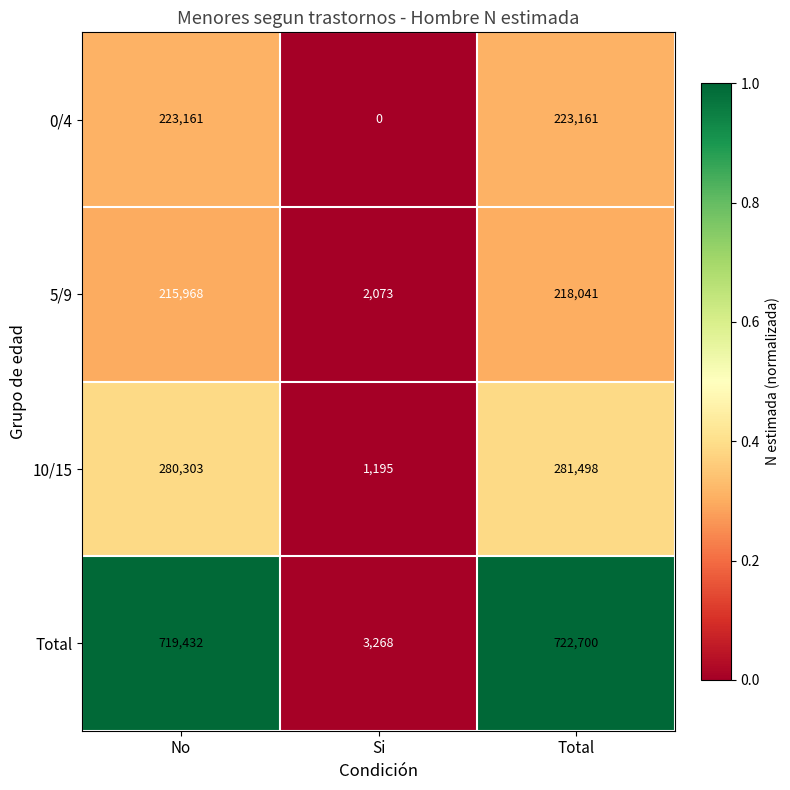

Reading left to right, what are all the values shown in this chart?

0/4: No=223161	Si=0	Total=223161
5/9: No=215968	Si=2073	Total=218041
10/15: No=280303	Si=1195	Total=281498
Total: No=719432	Si=3268	Total=722700